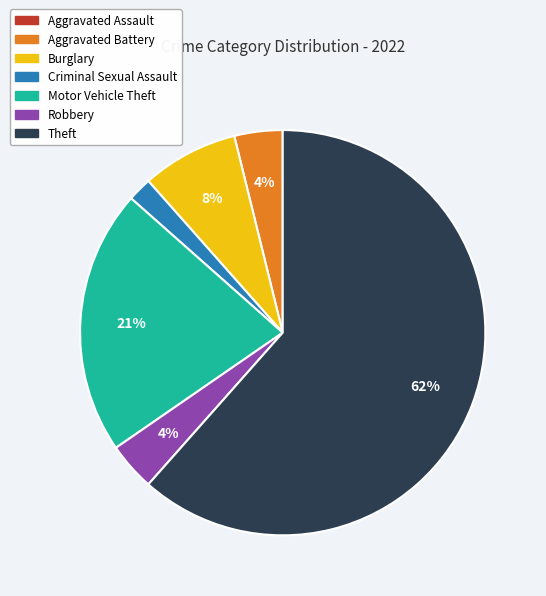

Which slice represents more than half of the pie?

Theft